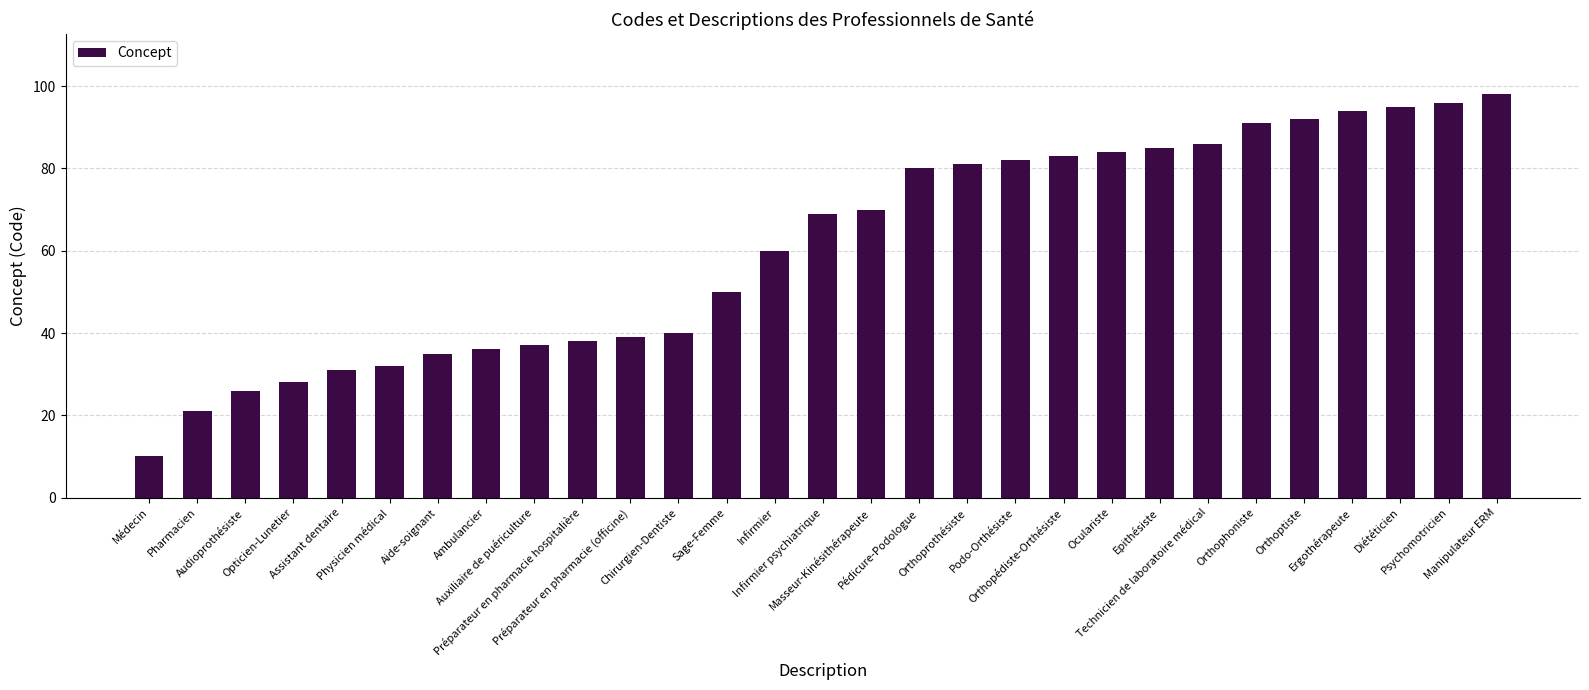

What position from the right is Préparateur en pharmacie (officine)?

19